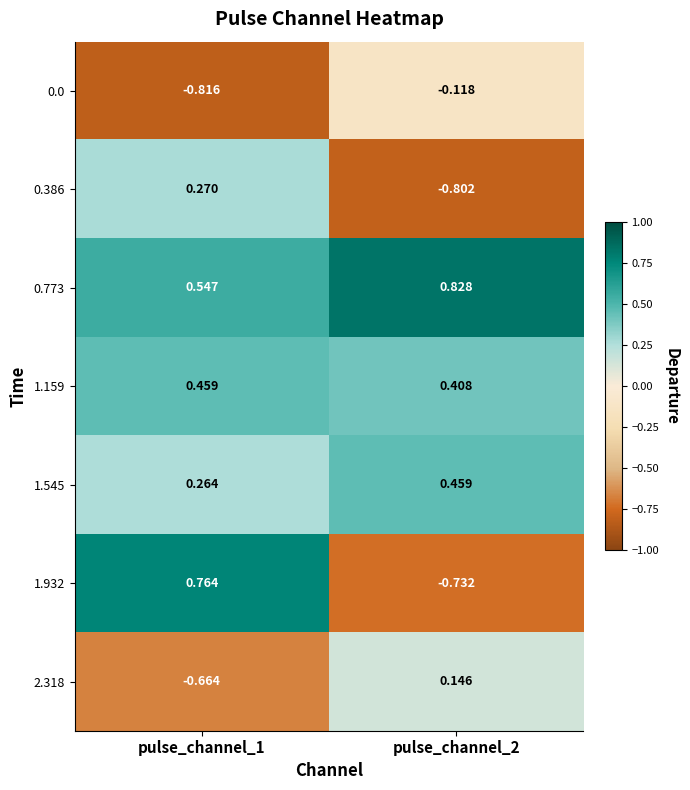

How many values in 0.386 are below zero?

1